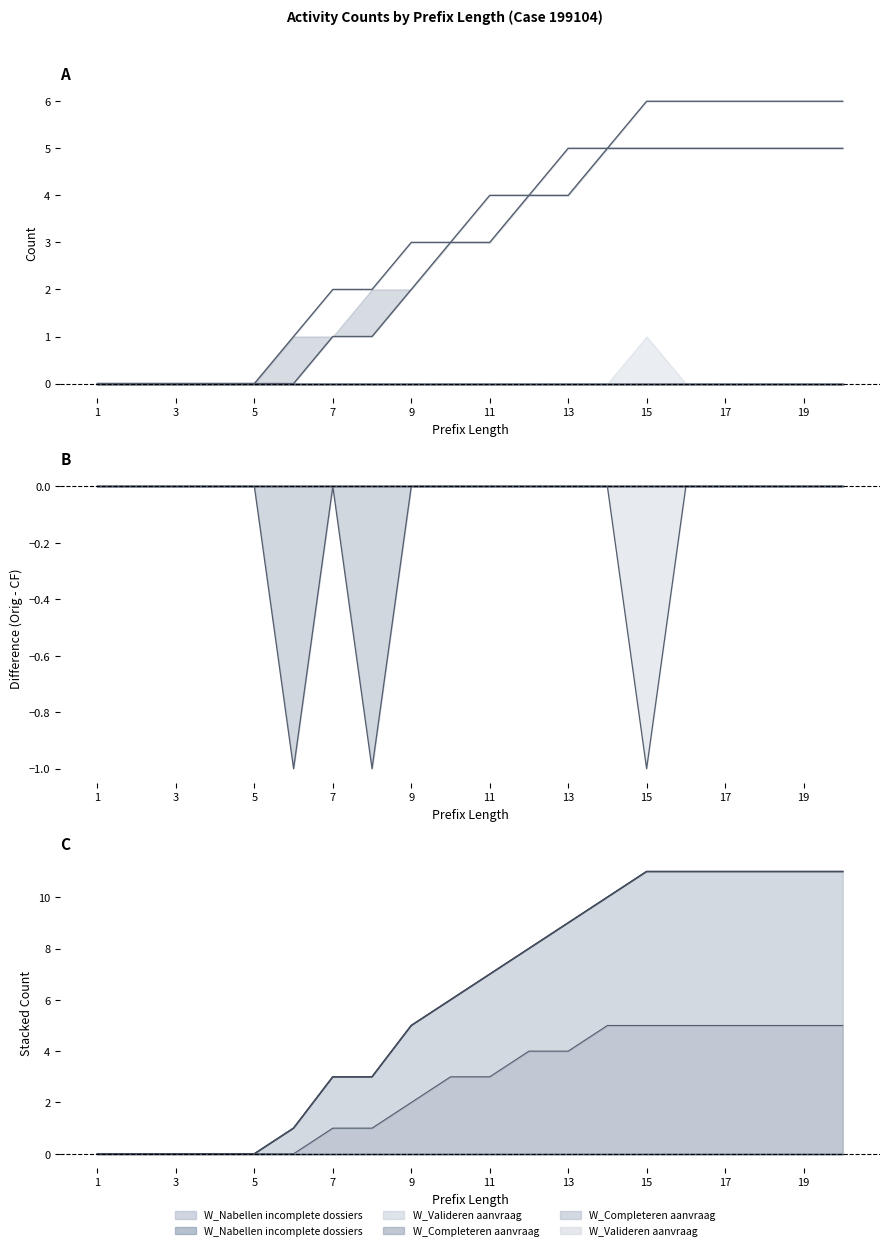

The W_Completeren aanvraag-START series shows 1 at 6. True or false?

True